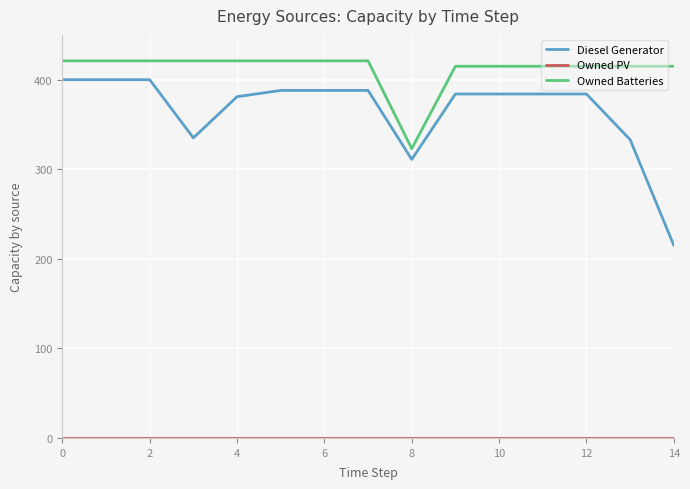

True or false: Owned Batteries and Diesel Generator cross at least once.

False